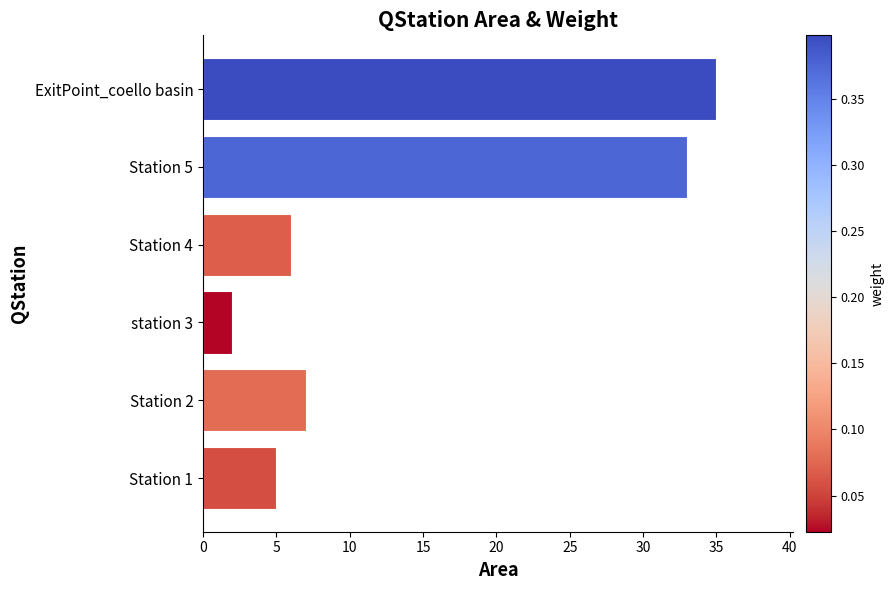

The chart shows a value of 33 at Station 5. True or false?

True